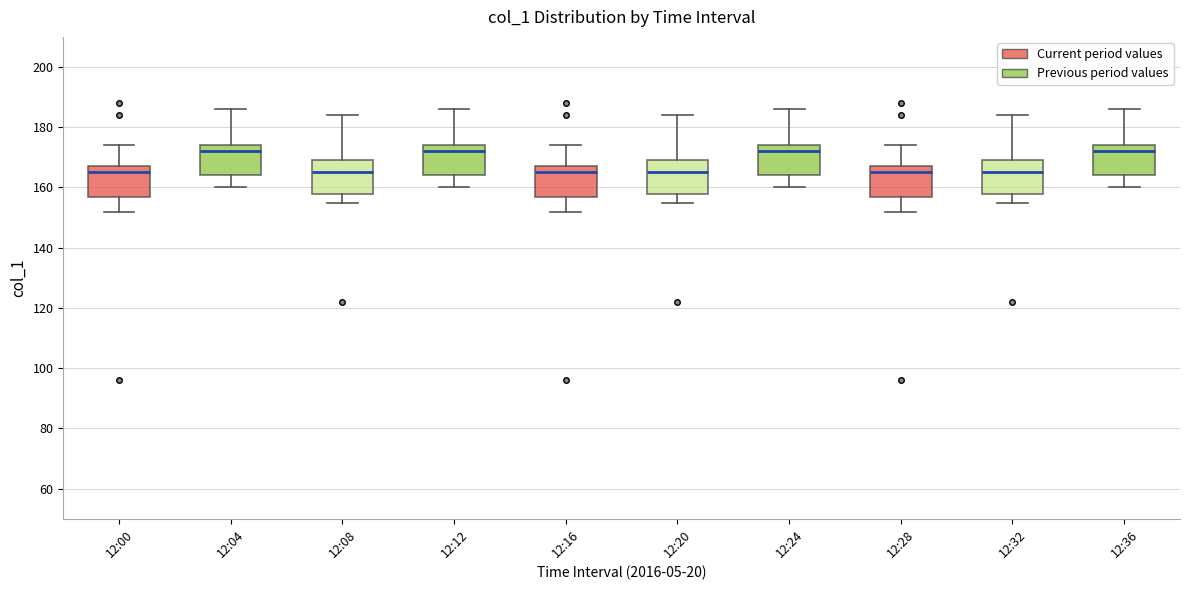

Reading left to right, transcribe this box plot: for each box, give where its median line is, the range the box spans, and where its two whiskers end, as read against the y-axis. The values are not printed on the chart, so give them approximately, as read against the axis.

12:00: median 166, box 156 to 168, whiskers 152 to 174
12:04: median 172, box 164 to 174, whiskers 160 to 186
12:08: median 166, box 158 to 170, whiskers 156 to 184
12:12: median 172, box 164 to 174, whiskers 160 to 186
12:16: median 166, box 156 to 168, whiskers 152 to 174
12:20: median 166, box 158 to 170, whiskers 156 to 184
12:24: median 172, box 164 to 174, whiskers 160 to 186
12:28: median 166, box 156 to 168, whiskers 152 to 174
12:32: median 166, box 158 to 170, whiskers 156 to 184
12:36: median 172, box 164 to 174, whiskers 160 to 186